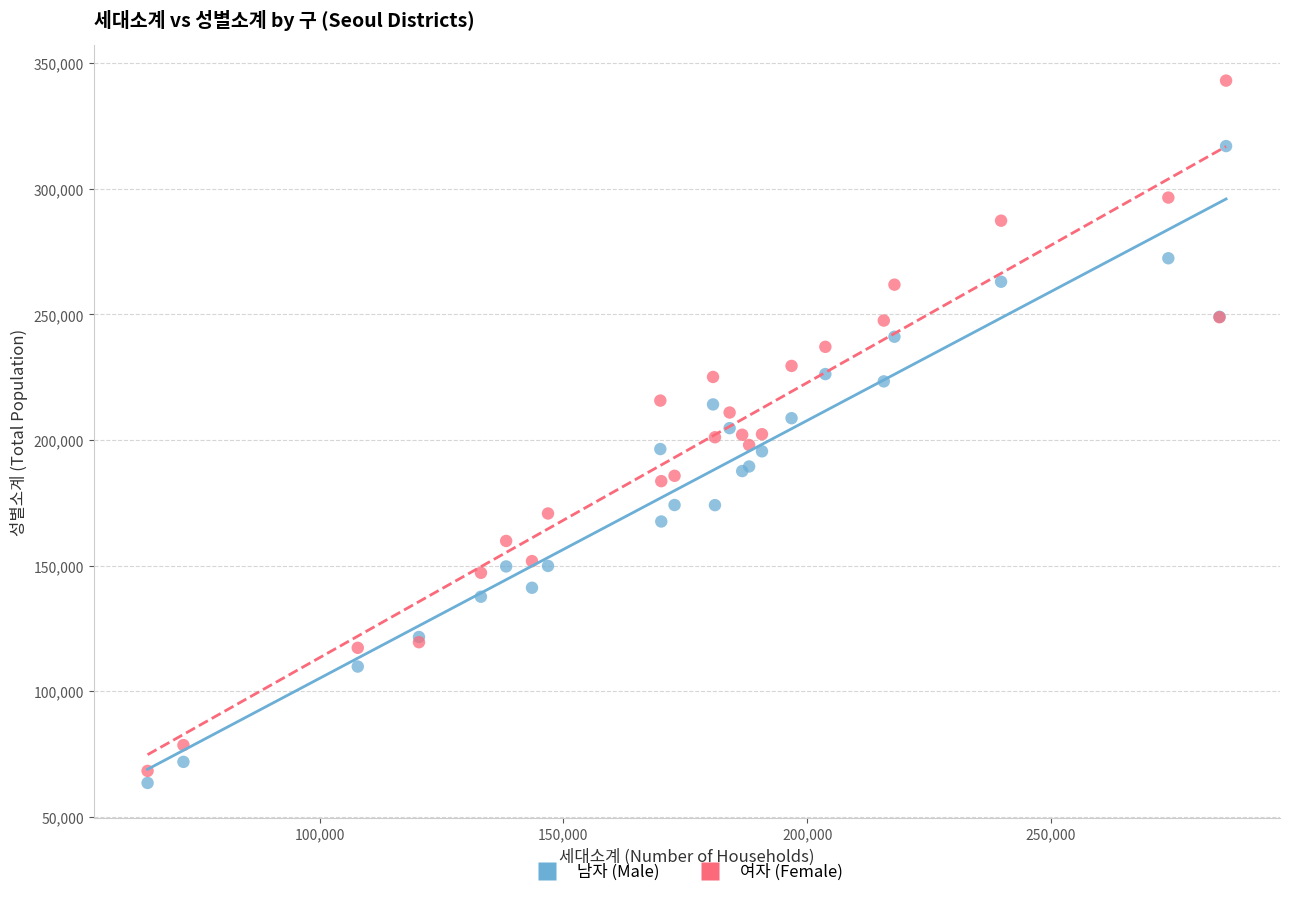

Which series has the largest Y range (max minus min)?

여자 (Female)